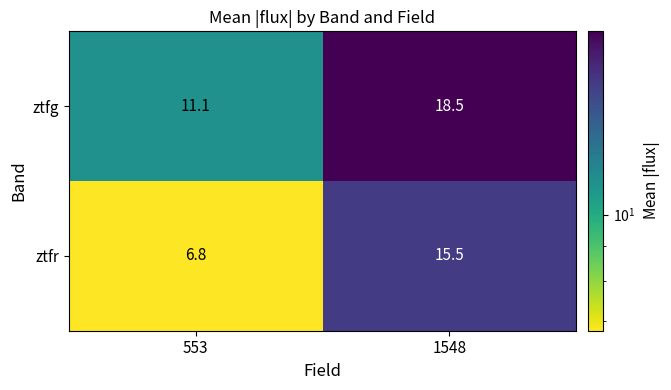

Reading right to left, what are all the values shown in this chart?

ztfg: 1548=18.5	553=11.1
ztfr: 1548=15.5	553=6.8